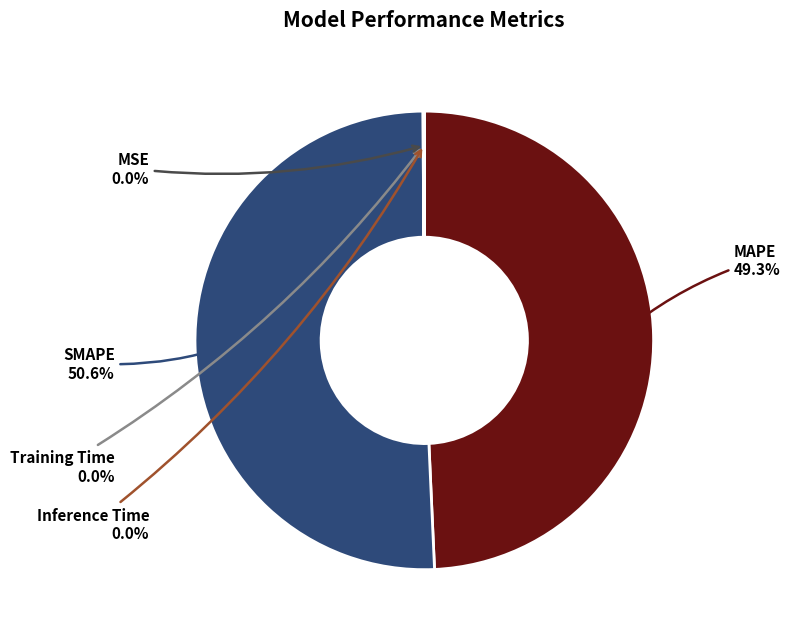

What is the largest slice in the pie chart?

SMAPE